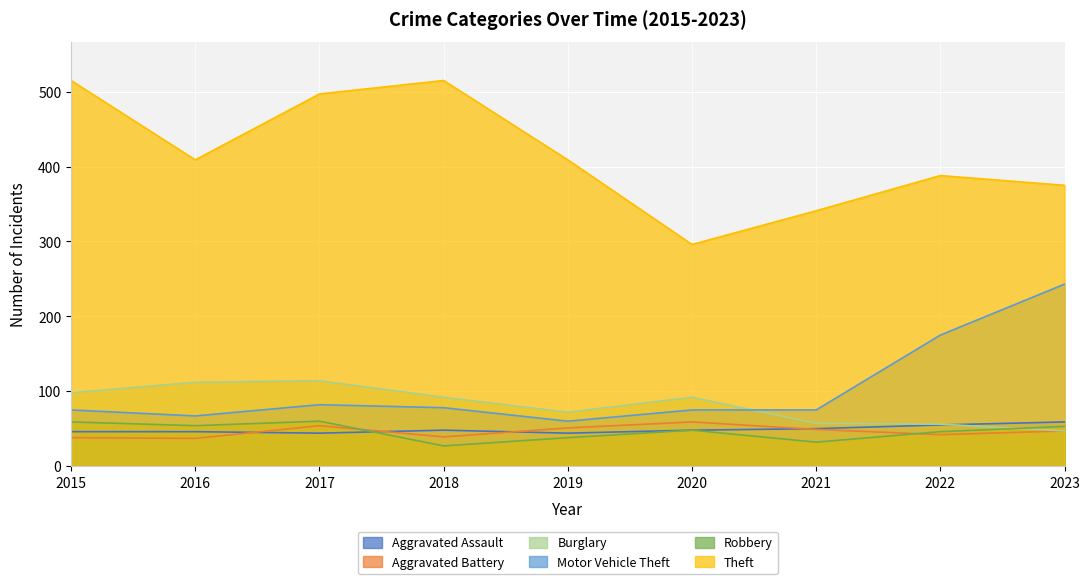

At which label is Aggravated Battery closest to 48?

2021